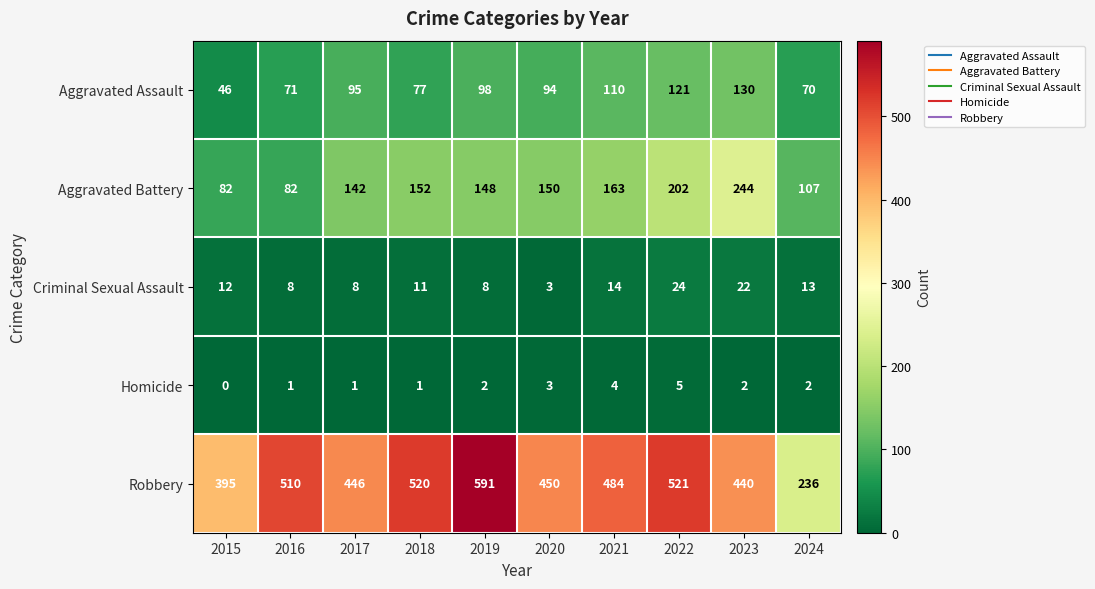

What is the difference between the second highest and second lowest values in the Criminal Sexual Assault series?

14